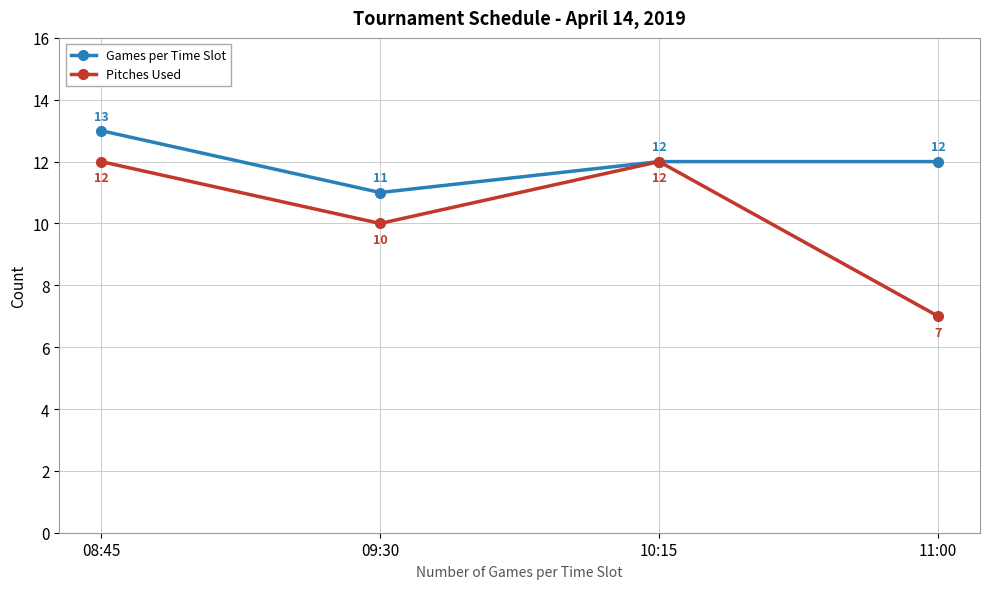

What is the approximate value of Pitches Used at 10:15?

12